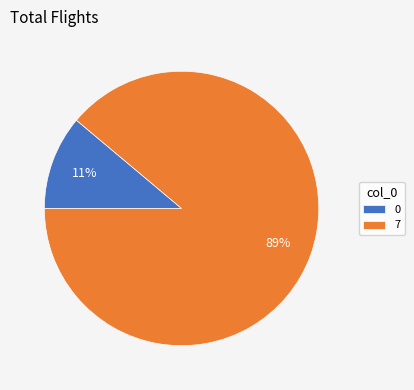

Rank the categories by value from highest to lowest.

7, 0